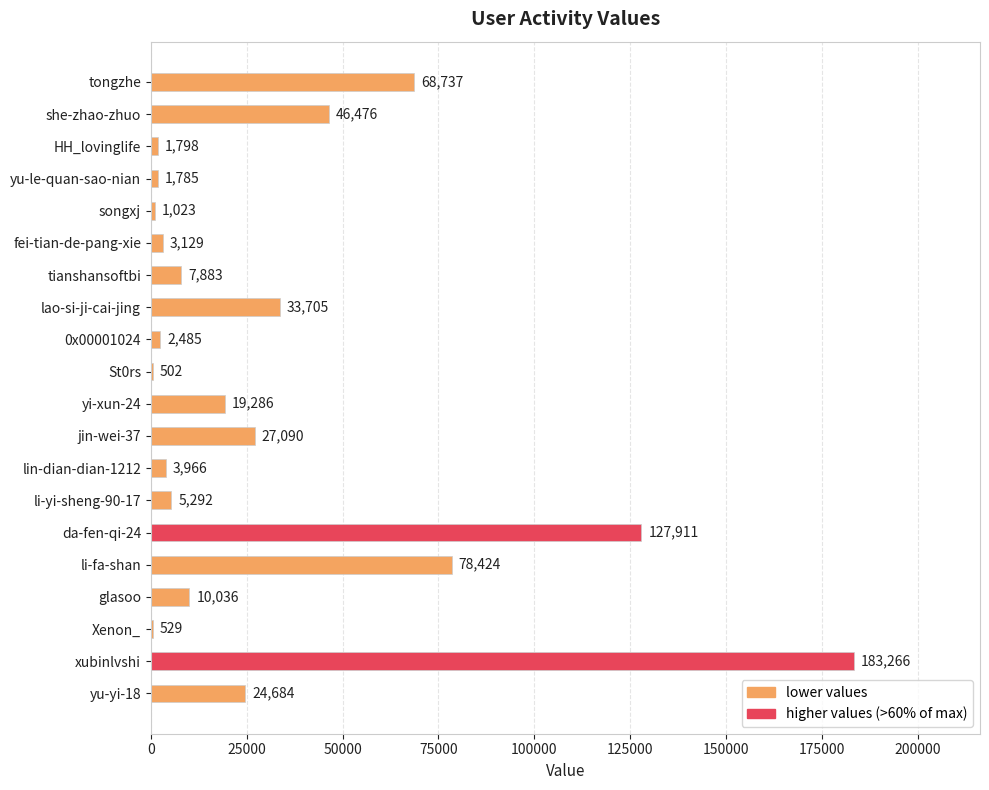

Are the bars horizontal?

Yes